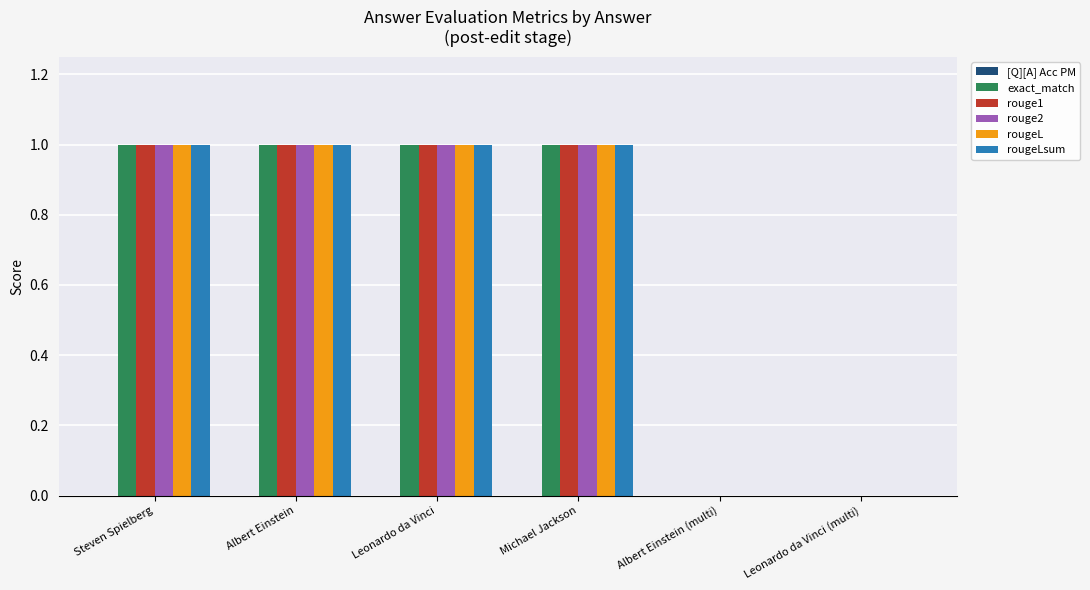

Reading left to right, list all the values displayed in this chart.

exact_match: Steven Spielberg=1	Albert Einstein=1	Leonardo da Vinci=1	Michael Jackson=1	Albert Einstein (multi)=0	Leonardo da Vinci (multi)=0
rouge1: Steven Spielberg=1	Albert Einstein=1	Leonardo da Vinci=1	Michael Jackson=1	Albert Einstein (multi)=0	Leonardo da Vinci (multi)=0
rouge2: Steven Spielberg=1	Albert Einstein=1	Leonardo da Vinci=1	Michael Jackson=1	Albert Einstein (multi)=0	Leonardo da Vinci (multi)=0
rougeL: Steven Spielberg=1	Albert Einstein=1	Leonardo da Vinci=1	Michael Jackson=1	Albert Einstein (multi)=0	Leonardo da Vinci (multi)=0
rougeLsum: Steven Spielberg=1	Albert Einstein=1	Leonardo da Vinci=1	Michael Jackson=1	Albert Einstein (multi)=0	Leonardo da Vinci (multi)=0